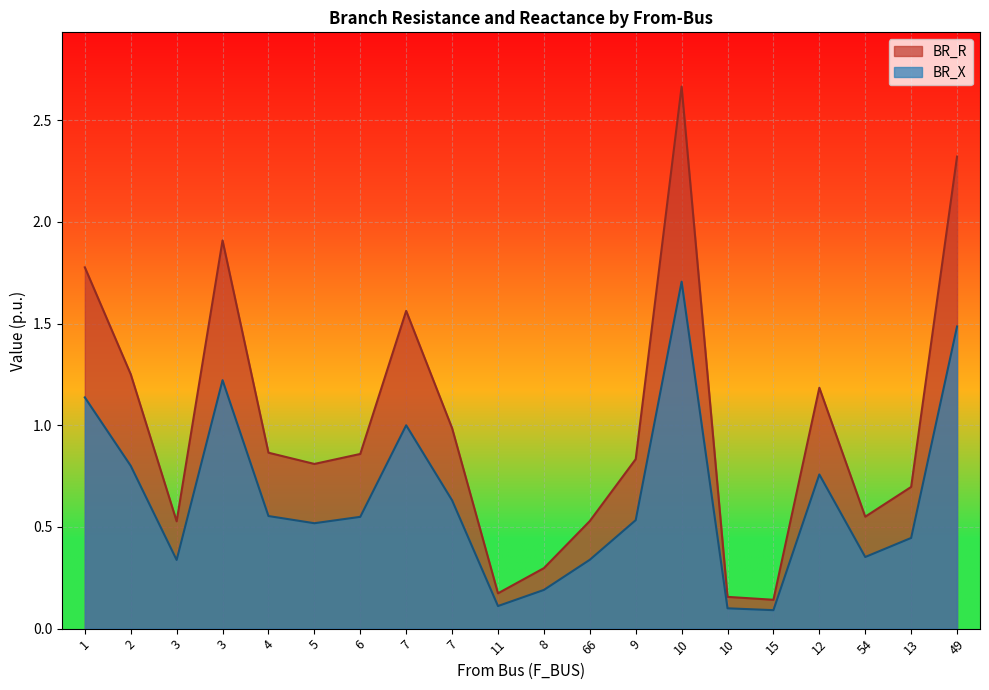

What are all the series names shown in the legend?

BR_R, BR_X